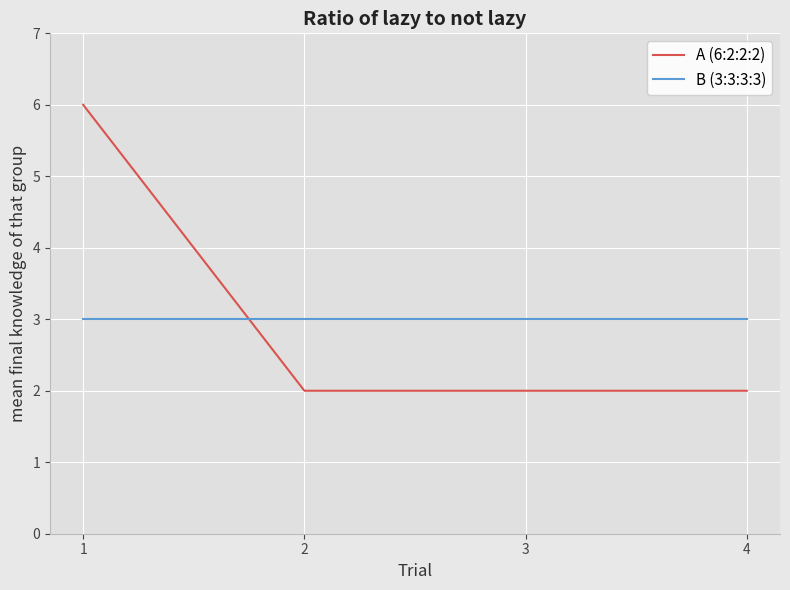

How many series are shown in this chart?

2